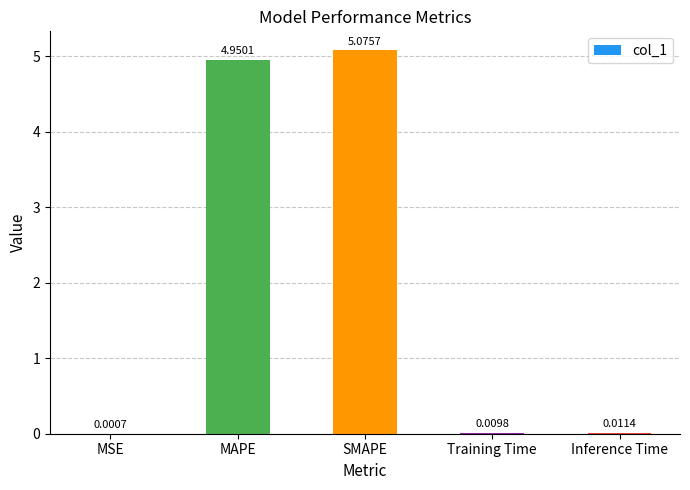

How many distinct data groups are displayed?

1